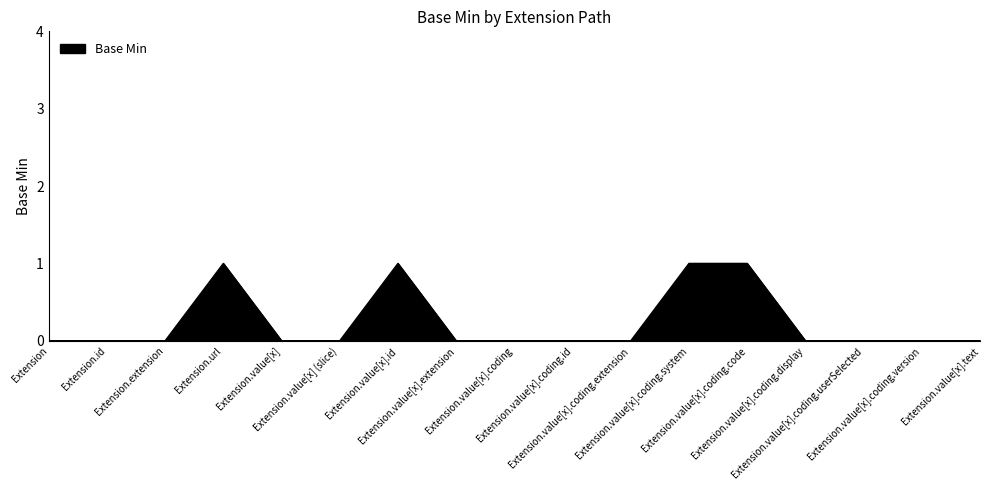

Reading left to right, list all the values displayed in this chart.

0	0	0	1	0	0	1	0	0	0	0	1	1	0	0	0	0